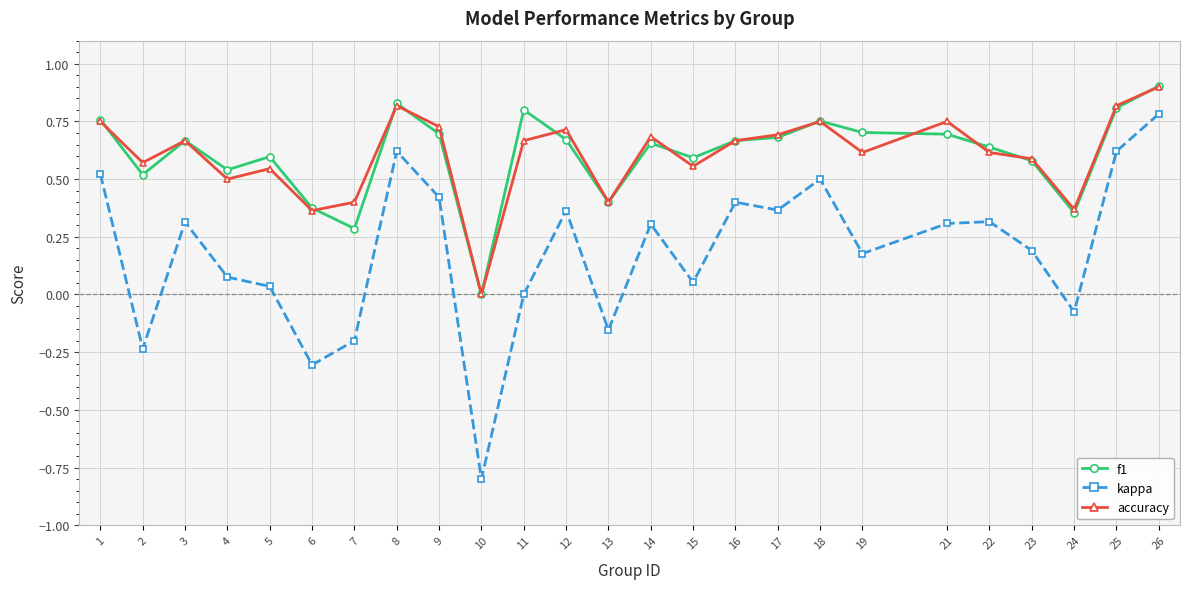

Between 21 and 26, which series saw the biggest shift?

kappa